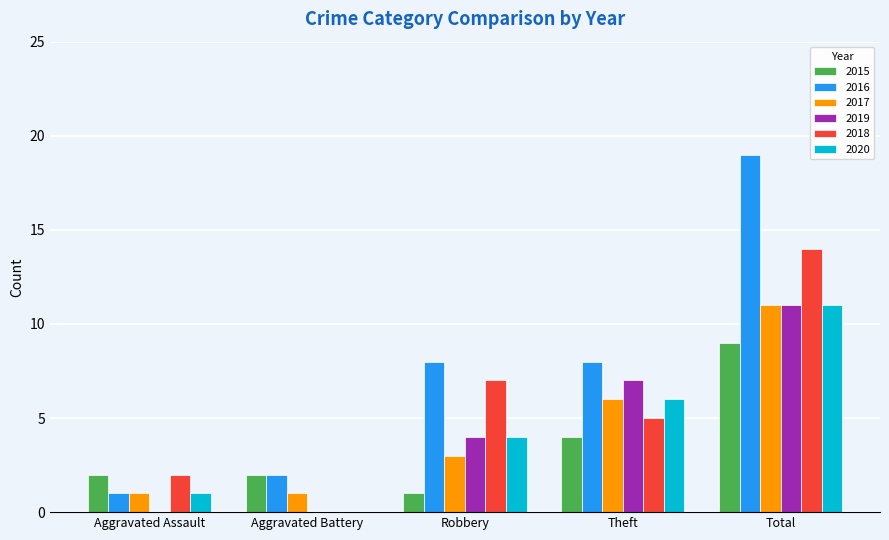

Count the number of categories in the chart.

5